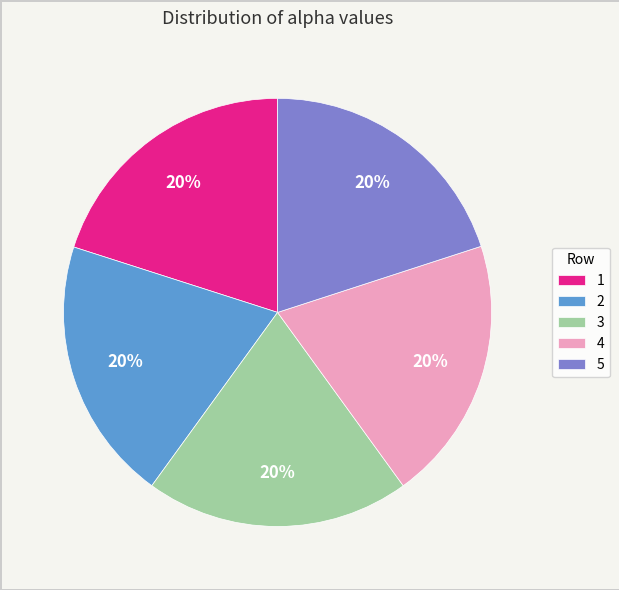

To the nearest percent, what percentage of the pie is 4?

20%